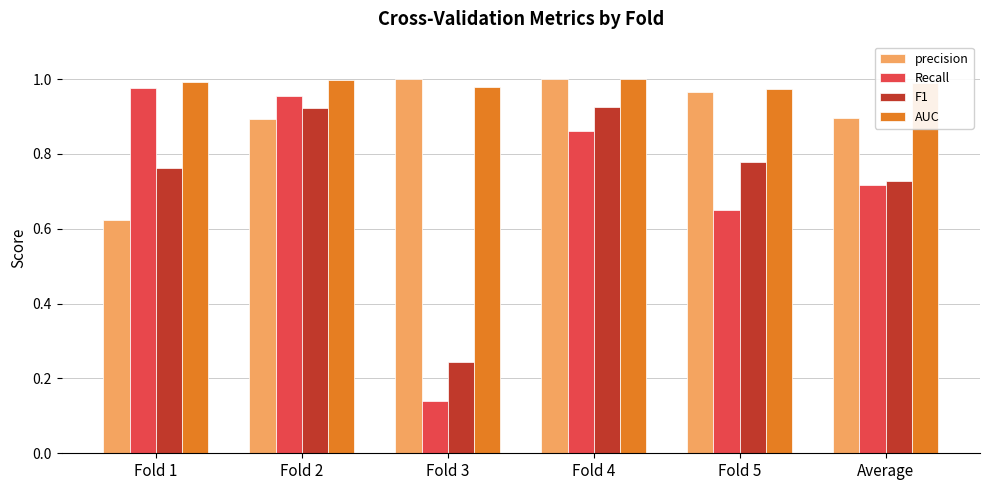

At which label does Recall reach its minimum?

Fold 3